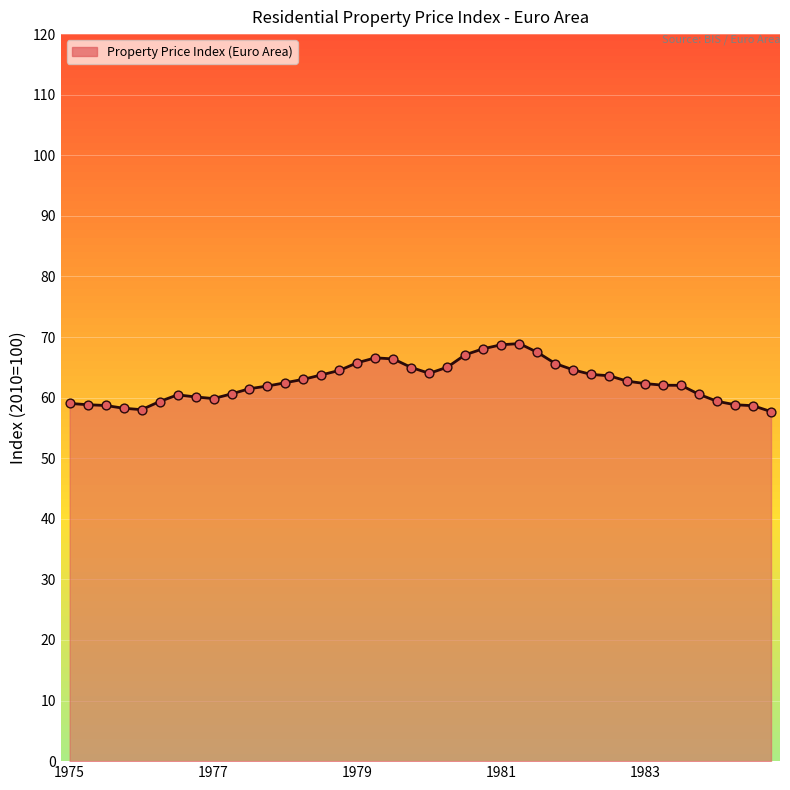

What is the difference between the maximum and minimum values?

11.2